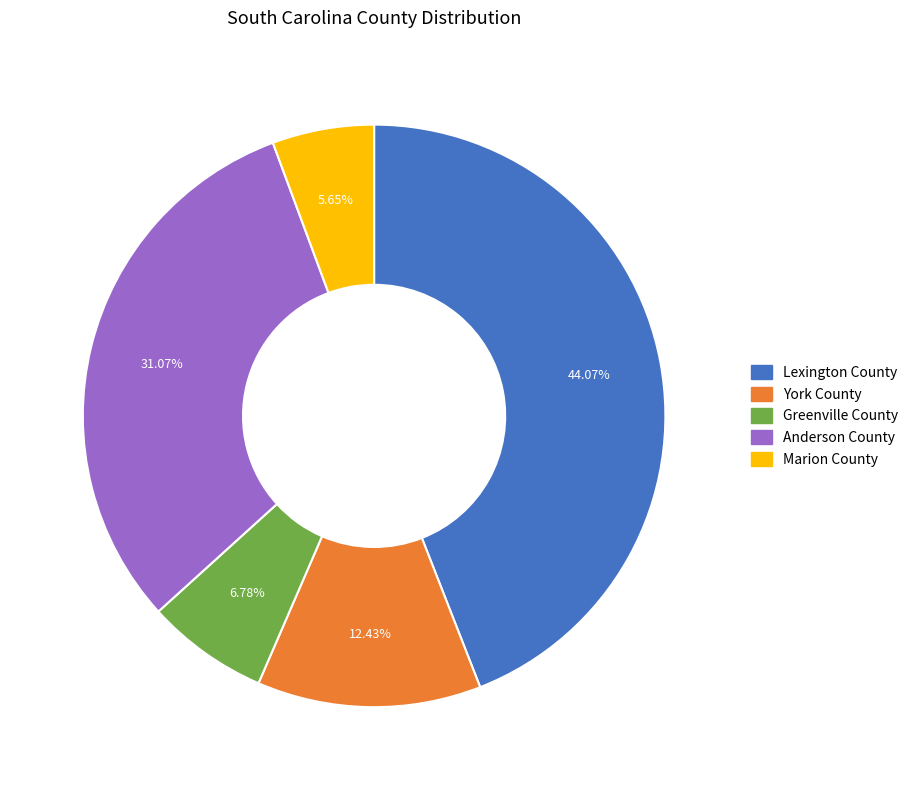

Which category has the biggest portion of the pie?

Lexington County